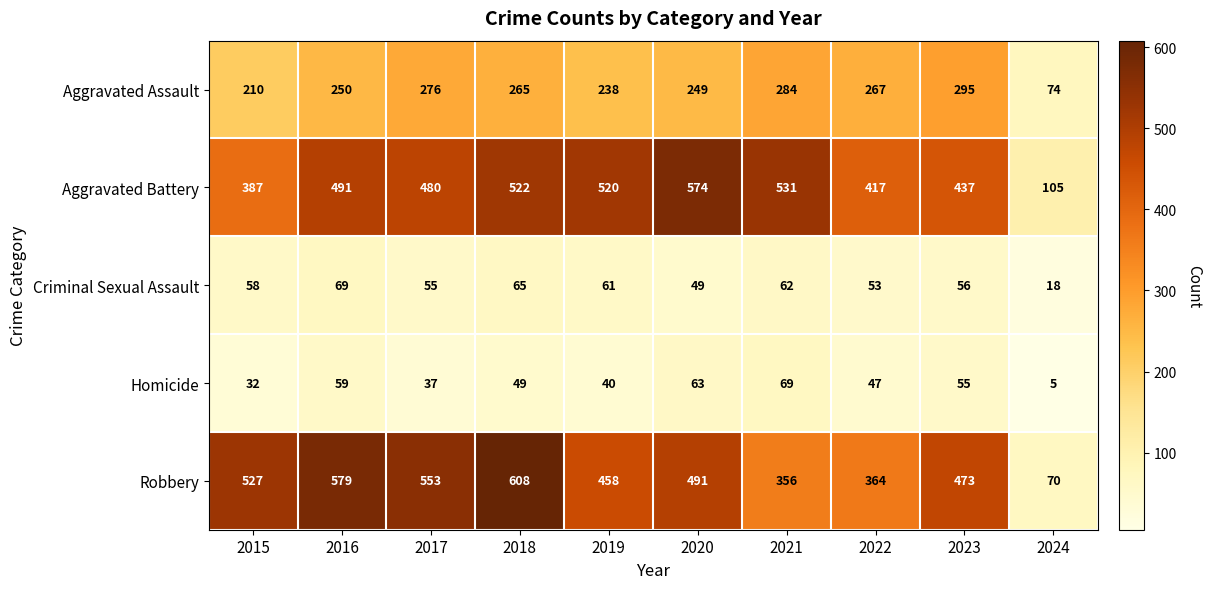

Rank the categories by Homicide value from highest to lowest.

2021, 2020, 2016, 2023, 2018, 2022, 2019, 2017, 2015, 2024